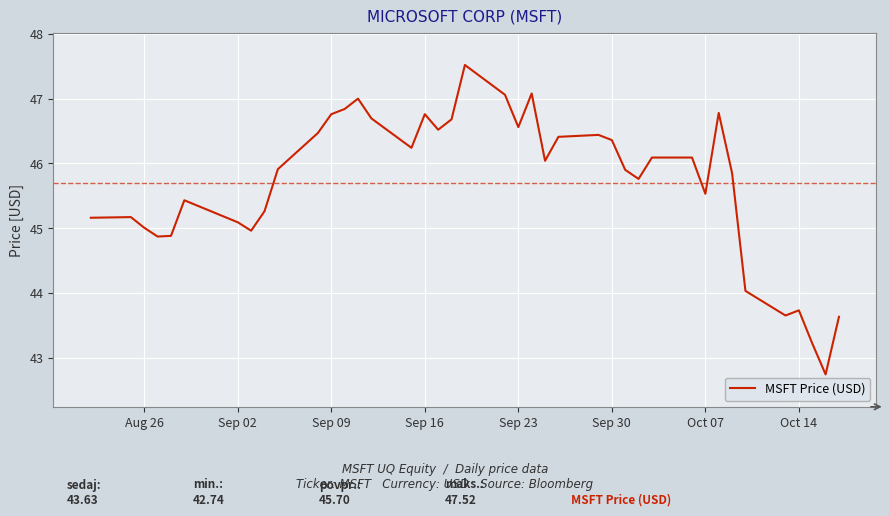

What is the smallest value displayed?

42.7